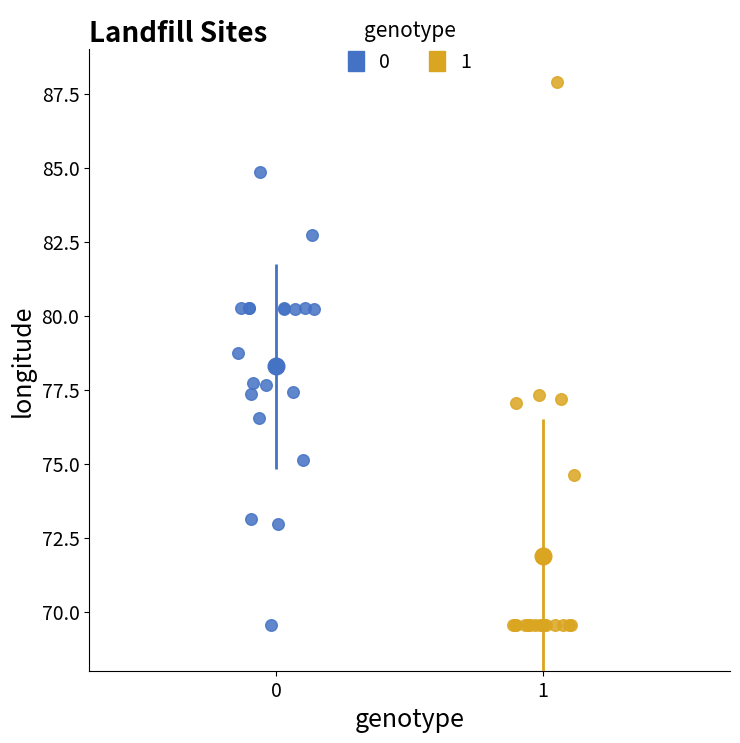

What are all the series names shown in the legend?

0, 1